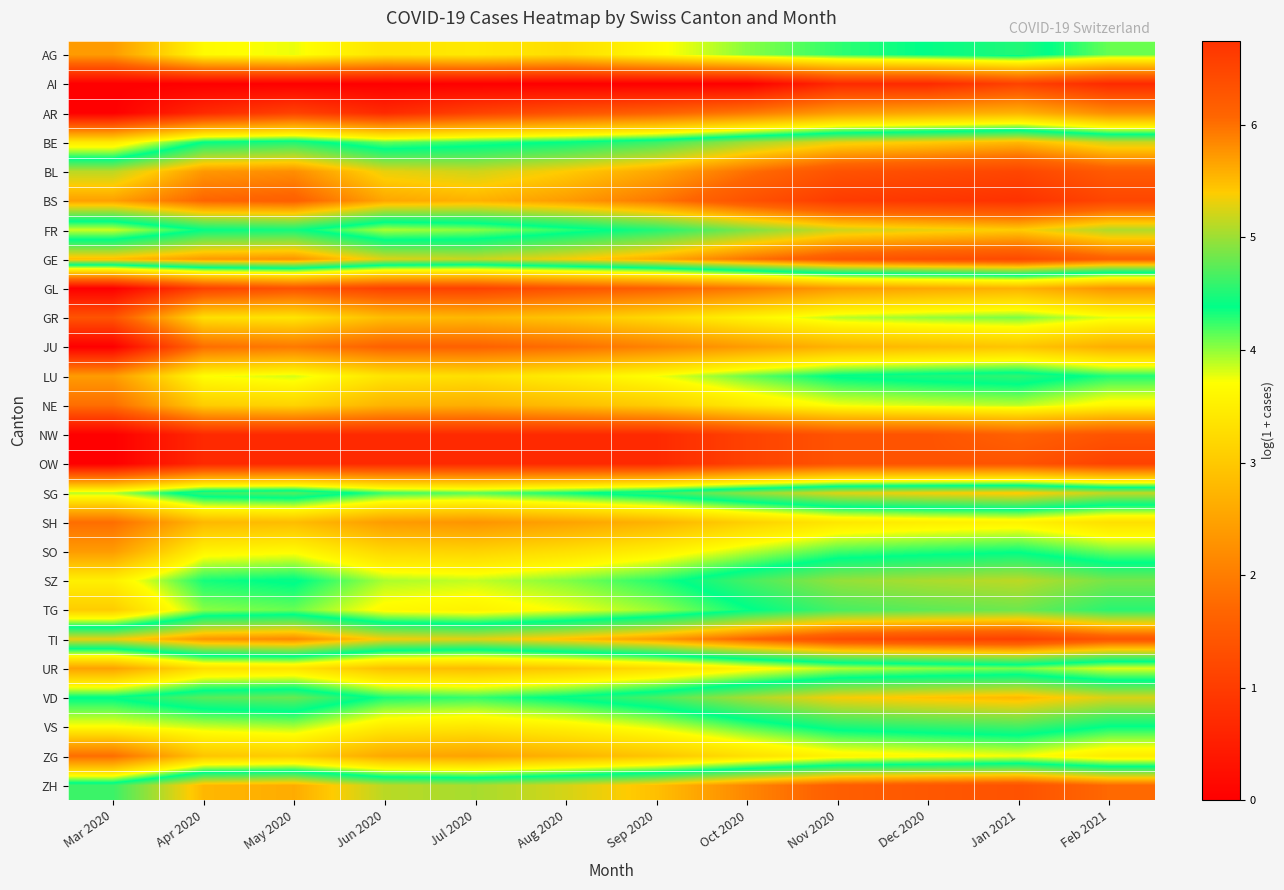

Reading left to right, what are all the values shown in this chart?

AG: Mar 2020=2.4	Apr 2020=3.7	May 2020=3.8	Jun 2020=3.4	Jul 2020=3.4	Aug 2020=3.3	Sep 2020=3.7	Oct 2020=4.0	Nov 2020=4.3	Dec 2020=4.4	Jan 2021=4.5	Feb 2021=4.1
AI: Mar 2020=0.0	Apr 2020=0.0	May 2020=0.0	Jun 2020=0.0	Jul 2020=0.0	Aug 2020=0.0	Sep 2020=0.0	Oct 2020=0.0	Nov 2020=0.7	Dec 2020=0.7	Jan 2021=1.1	Feb 2021=0.7
AR: Mar 2020=0.0	Apr 2020=0.7	May 2020=1.1	Jun 2020=0.7	Jul 2020=1.1	Aug 2020=1.4	Sep 2020=1.6	Oct 2020=1.9	Nov 2020=2.4	Dec 2020=2.6	Jan 2021=2.7	Feb 2021=2.2
BE: Mar 2020=3.4	Apr 2020=4.4	May 2020=4.5	Jun 2020=4.1	Jul 2020=4.3	Aug 2020=4.4	Sep 2020=4.6	Oct 2020=5.0	Nov 2020=5.3	Dec 2020=5.4	Jan 2021=5.5	Feb 2021=5.2
BL: Mar 2020=5.1	Apr 2020=5.7	May 2020=5.8	Jun 2020=5.3	Jul 2020=5.2	Aug 2020=5.4	Sep 2020=5.6	Oct 2020=6.0	Nov 2020=6.3	Dec 2020=6.4	Jan 2021=6.5	Feb 2021=6.2
BS: Mar 2020=5.7	Apr 2020=6.1	May 2020=6.1	Jun 2020=5.6	Jul 2020=5.6	Aug 2020=5.7	Sep 2020=5.9	Oct 2020=6.3	Nov 2020=6.6	Dec 2020=6.7	Jan 2021=6.7	Feb 2021=6.5
FR: Mar 2020=3.9	Apr 2020=4.4	May 2020=4.5	Jun 2020=3.9	Jul 2020=4.0	Aug 2020=4.3	Sep 2020=4.5	Oct 2020=4.9	Nov 2020=5.2	Dec 2020=5.3	Jan 2021=5.4	Feb 2021=5.1
GE: Mar 2020=5.5	Apr 2020=5.7	May 2020=5.8	Jun 2020=5.3	Jul 2020=5.2	Aug 2020=5.4	Sep 2020=5.6	Oct 2020=6.0	Nov 2020=6.3	Dec 2020=6.4	Jan 2021=6.4	Feb 2021=6.2
GL: Mar 2020=0.0	Apr 2020=1.1	May 2020=1.4	Jun 2020=1.1	Jul 2020=1.1	Aug 2020=1.4	Sep 2020=1.6	Oct 2020=1.9	Nov 2020=2.4	Dec 2020=2.6	Jan 2021=2.7	Feb 2021=2.3
GR: Mar 2020=1.4	Apr 2020=3.3	May 2020=3.4	Jun 2020=2.8	Jul 2020=2.8	Aug 2020=2.9	Sep 2020=3.2	Oct 2020=3.6	Nov 2020=3.9	Dec 2020=4.0	Jan 2021=4.1	Feb 2021=3.8
JU: Mar 2020=0.0	Apr 2020=1.8	May 2020=1.9	Jun 2020=1.6	Jul 2020=1.6	Aug 2020=1.8	Sep 2020=2.1	Oct 2020=2.4	Nov 2020=2.7	Dec 2020=2.8	Jan 2021=2.9	Feb 2021=2.6
LU: Mar 2020=2.4	Apr 2020=3.7	May 2020=3.8	Jun 2020=3.4	Jul 2020=3.3	Aug 2020=3.5	Sep 2020=3.7	Oct 2020=4.1	Nov 2020=4.4	Dec 2020=4.5	Jan 2021=4.6	Feb 2021=4.3
NE: Mar 2020=1.8	Apr 2020=3.0	May 2020=3.1	Jun 2020=2.7	Jul 2020=2.6	Aug 2020=2.8	Sep 2020=3.0	Oct 2020=3.4	Nov 2020=3.7	Dec 2020=3.8	Jan 2021=3.9	Feb 2021=3.6
NW: Mar 2020=0.0	Apr 2020=0.7	May 2020=0.7	Jun 2020=0.7	Jul 2020=0.7	Aug 2020=0.7	Sep 2020=0.7	Oct 2020=1.1	Nov 2020=1.4	Dec 2020=1.4	Jan 2021=1.6	Feb 2021=1.4
OW: Mar 2020=0.0	Apr 2020=0.7	May 2020=0.7	Jun 2020=0.7	Jul 2020=0.7	Aug 2020=0.7	Sep 2020=0.7	Oct 2020=1.1	Nov 2020=1.4	Dec 2020=1.4	Jan 2021=1.4	Feb 2021=1.1
SG: Mar 2020=3.9	Apr 2020=4.6	May 2020=4.7	Jun 2020=4.2	Jul 2020=4.2	Aug 2020=4.3	Sep 2020=4.6	Oct 2020=5.0	Nov 2020=5.3	Dec 2020=5.4	Jan 2021=5.4	Feb 2021=5.2
SH: Mar 2020=1.8	Apr 2020=2.8	May 2020=2.8	Jun 2020=2.4	Jul 2020=2.3	Aug 2020=2.5	Sep 2020=2.7	Oct 2020=3.1	Nov 2020=3.4	Dec 2020=3.5	Jan 2021=3.6	Feb 2021=3.3
SO: Mar 2020=2.4	Apr 2020=3.6	May 2020=3.7	Jun 2020=3.2	Jul 2020=3.1	Aug 2020=3.3	Sep 2020=3.5	Oct 2020=3.9	Nov 2020=4.2	Dec 2020=4.3	Jan 2021=4.4	Feb 2021=4.1
SZ: Mar 2020=3.5	Apr 2020=4.3	May 2020=4.4	Jun 2020=3.9	Jul 2020=3.9	Aug 2020=4.0	Sep 2020=4.3	Oct 2020=4.7	Nov 2020=5.0	Dec 2020=5.1	Jan 2021=5.1	Feb 2021=4.9
TG: Mar 2020=3.0	Apr 2020=4.0	May 2020=4.1	Jun 2020=3.6	Jul 2020=3.6	Aug 2020=3.7	Sep 2020=4.0	Oct 2020=4.4	Nov 2020=4.7	Dec 2020=4.8	Jan 2021=4.8	Feb 2021=4.5
TI: Mar 2020=5.3	Apr 2020=5.8	May 2020=5.8	Jun 2020=5.4	Jul 2020=5.3	Aug 2020=5.5	Sep 2020=5.7	Oct 2020=6.1	Nov 2020=6.4	Dec 2020=6.5	Jan 2021=6.5	Feb 2021=6.3
UR: Mar 2020=2.5	Apr 2020=3.3	May 2020=3.4	Jun 2020=2.9	Jul 2020=2.8	Aug 2020=3.0	Sep 2020=3.3	Oct 2020=3.6	Nov 2020=3.9	Dec 2020=4.0	Jan 2021=4.1	Feb 2021=3.8
VD: Mar 2020=4.4	Apr 2020=4.7	May 2020=4.8	Jun 2020=4.3	Jul 2020=4.2	Aug 2020=4.4	Sep 2020=4.7	Oct 2020=5.0	Nov 2020=5.4	Dec 2020=5.4	Jan 2021=5.5	Feb 2021=5.2
VS: Mar 2020=3.7	Apr 2020=3.9	May 2020=3.9	Jun 2020=3.5	Jul 2020=3.4	Aug 2020=3.6	Sep 2020=3.8	Oct 2020=4.2	Nov 2020=4.5	Dec 2020=4.6	Jan 2021=4.6	Feb 2021=4.4
ZG: Mar 2020=1.8	Apr 2020=2.9	May 2020=3.0	Jun 2020=2.6	Jul 2020=2.5	Aug 2020=2.7	Sep 2020=2.9	Oct 2020=3.3	Nov 2020=3.6	Dec 2020=3.7	Jan 2021=3.7	Feb 2021=3.5
ZH: Mar 2020=4.6	Apr 2020=5.5	May 2020=5.6	Jun 2020=5.1	Jul 2020=5.0	Aug 2020=5.2	Sep 2020=5.5	Oct 2020=5.8	Nov 2020=6.2	Dec 2020=6.2	Jan 2021=6.3	Feb 2021=6.0